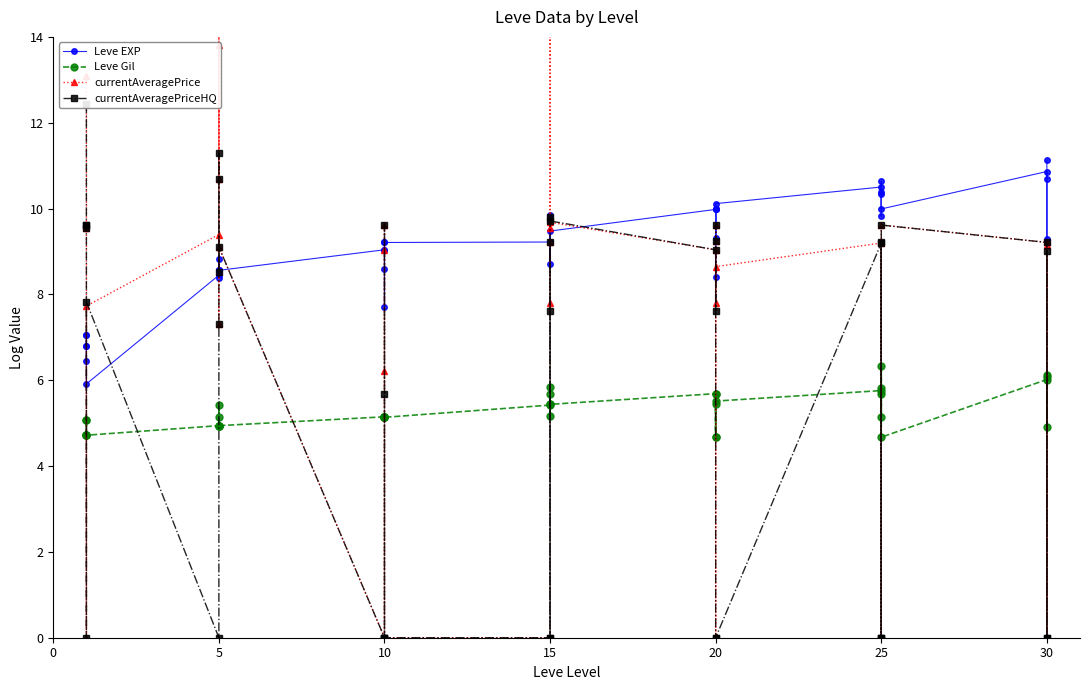

What is the maximum value for Leve Gil?

6.3